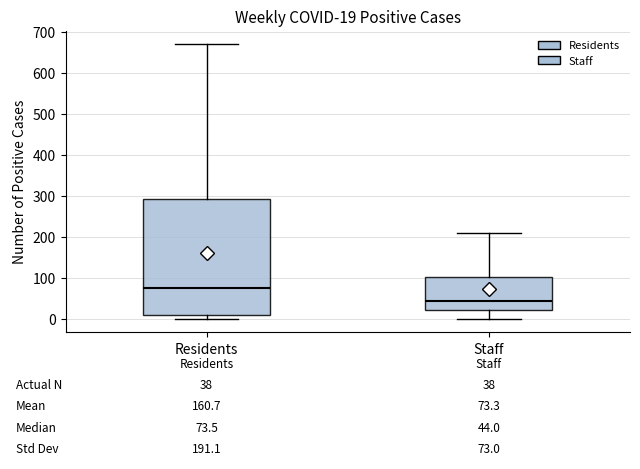

Which box has the lowest median line?

Staff